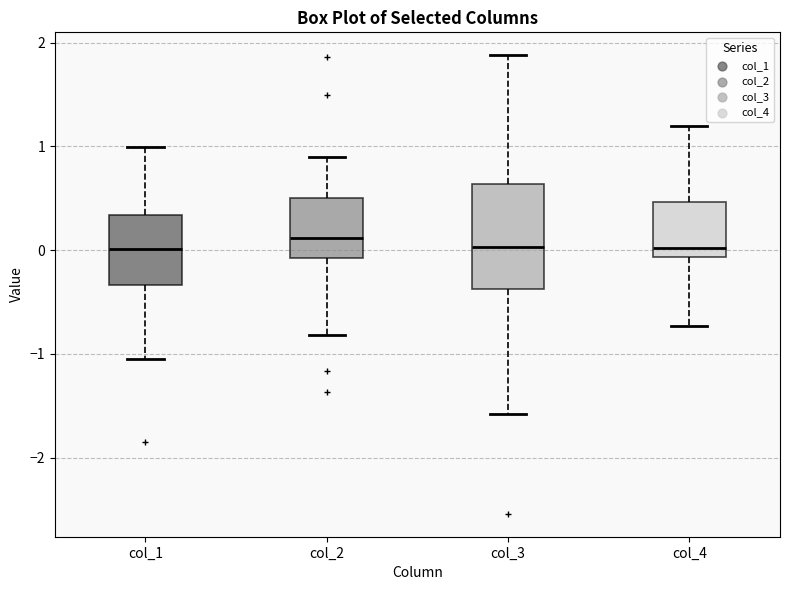

Where is the upper edge of the box for col_2 on the y-axis? The values are not printed on the chart, so give them approximately, as read against the axis.

0.5